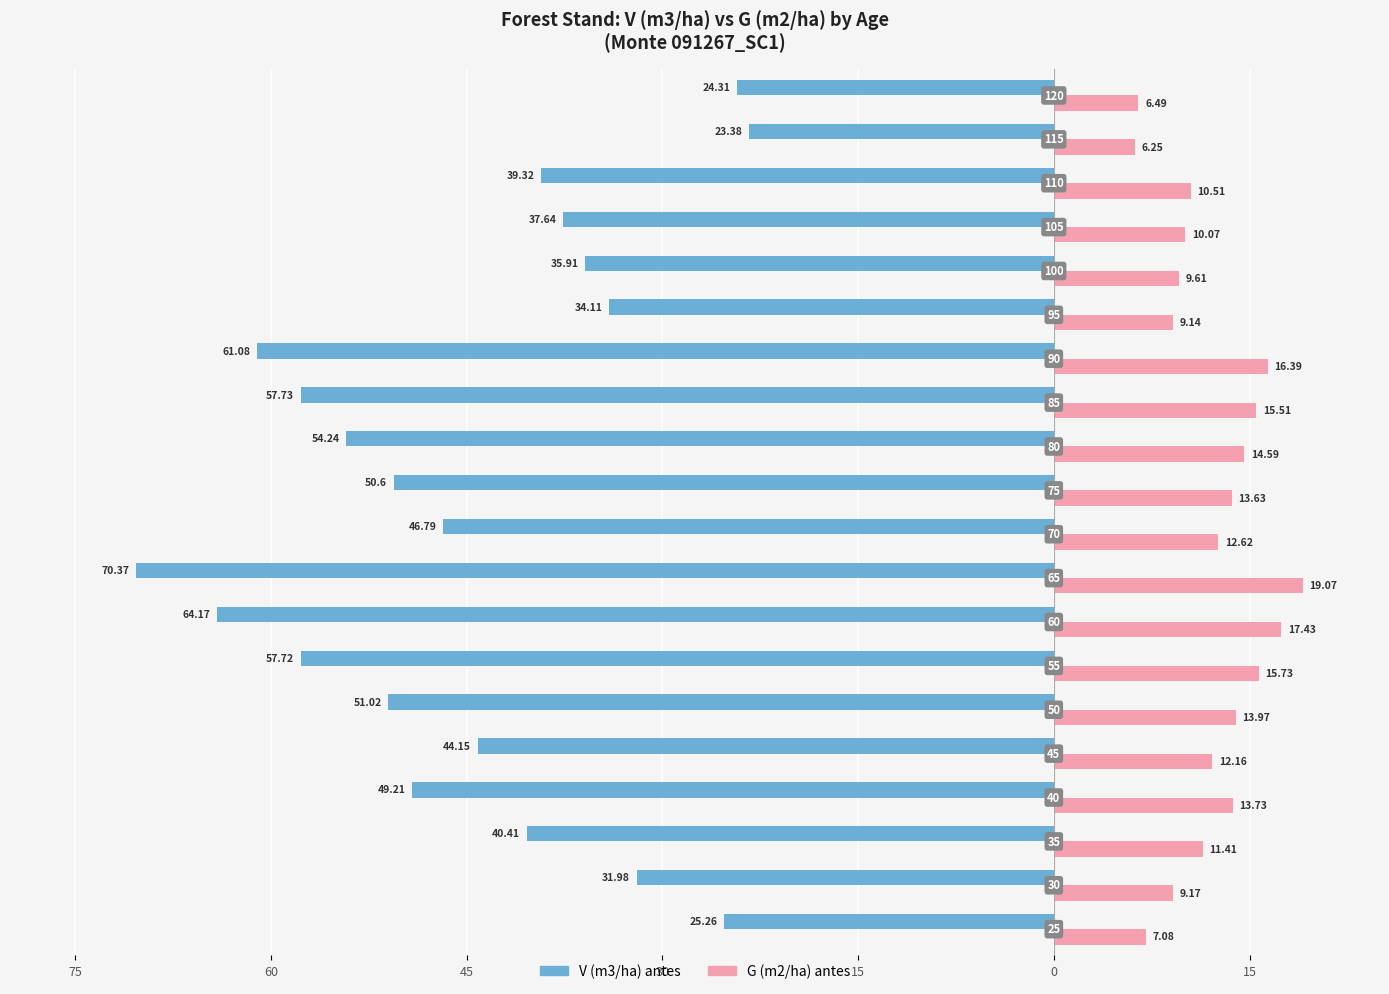

What are all the series names shown in the legend?

V (m3/ha) antes, G (m2/ha) antes